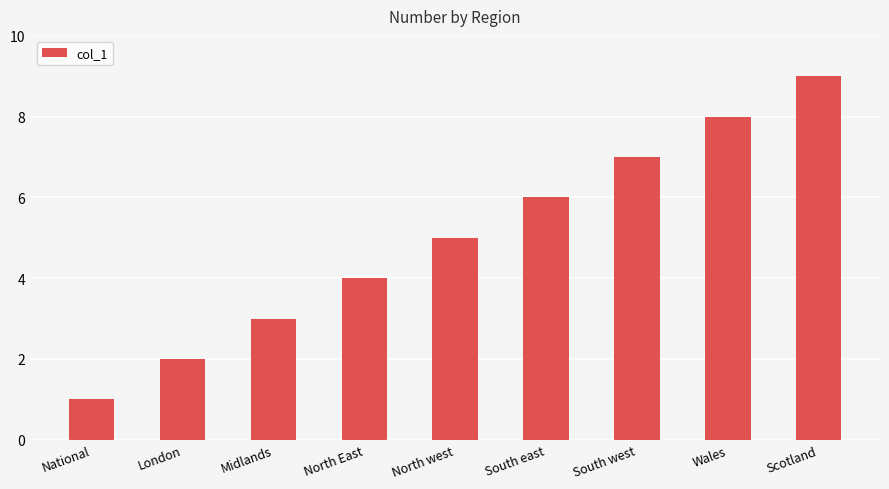

Rank the categories by value from highest to lowest.

Scotland, Wales, South west, South east, North west, North East, Midlands, London, National